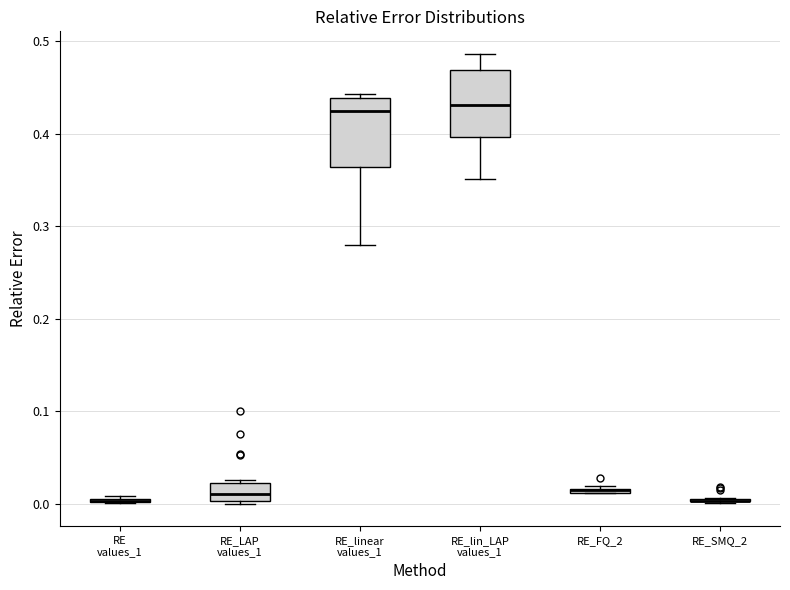

Where is the upper edge of the box for RE_FQ_2 on the y-axis? The values are not printed on the chart, so give them approximately, as read against the axis.

0.02